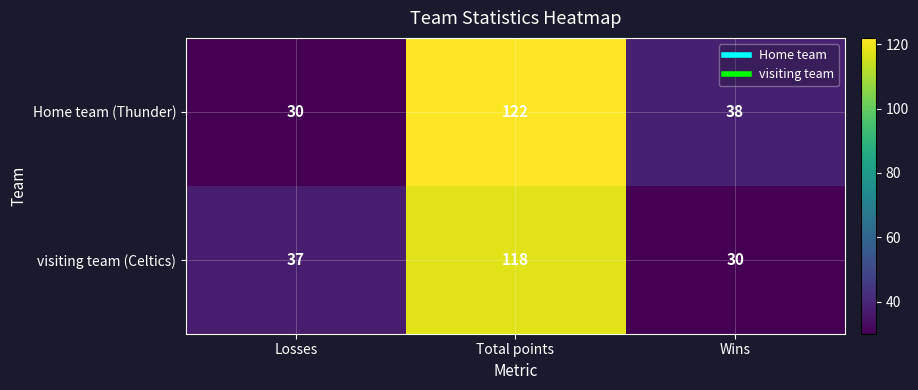

What is the lowest value of the visiting team (Celtics) series?

30